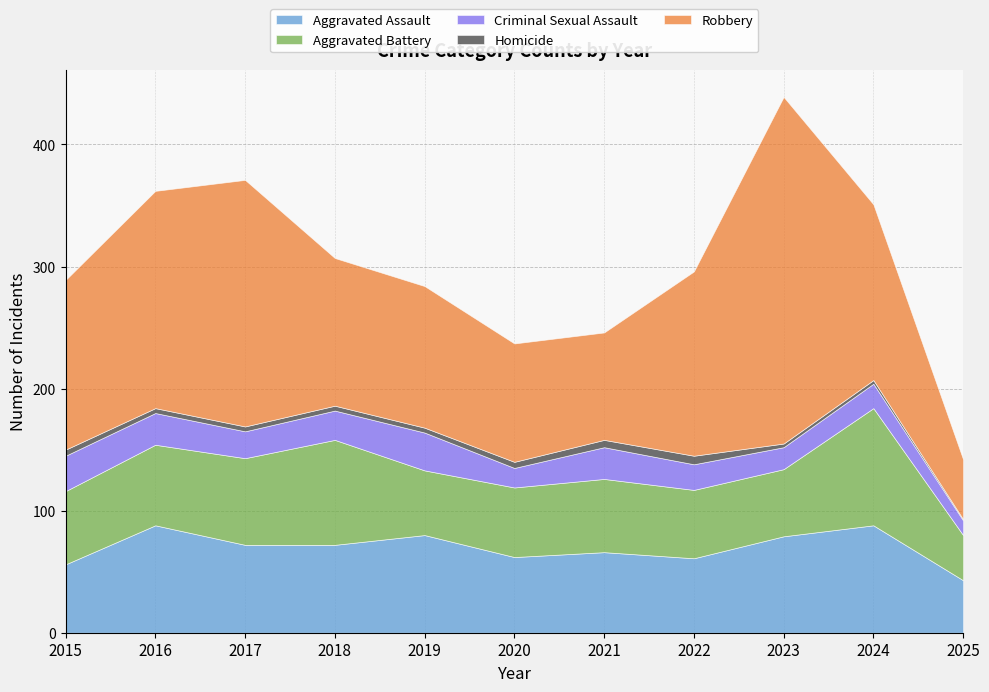

What is the total value across all series at 2017?

371